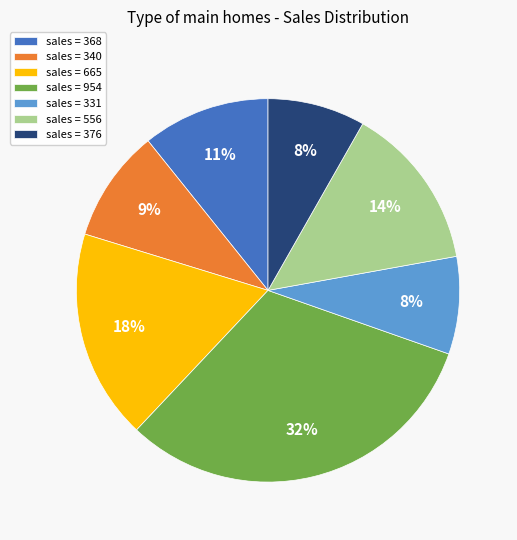

Do sales = 556 and sales = 665 together represent more than half of the pie?

No